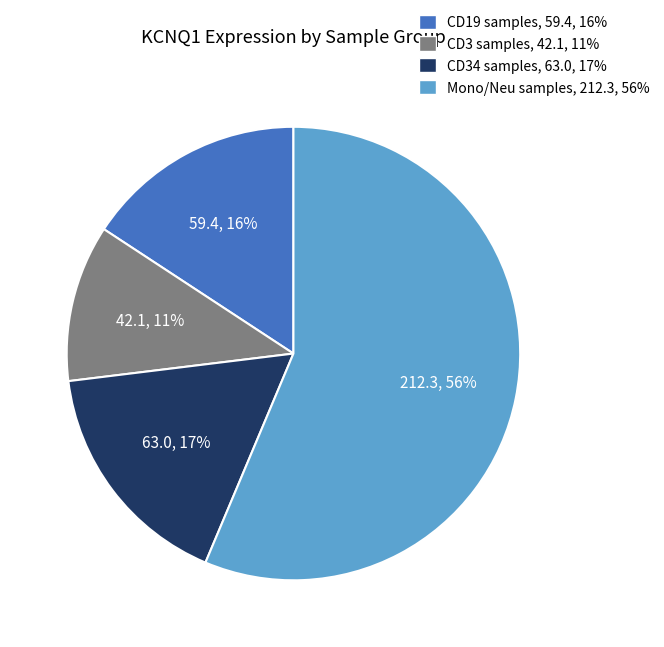

To the nearest percent, what is the average slice percentage?

25%